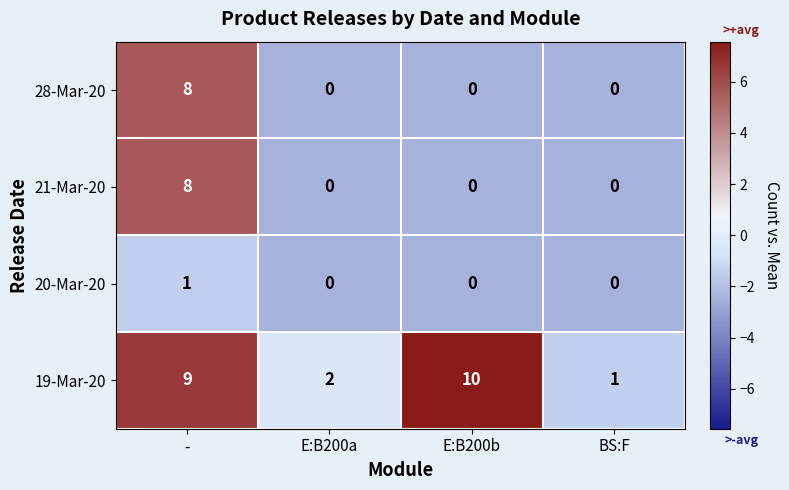

At which category is the sum across all series the highest?

-